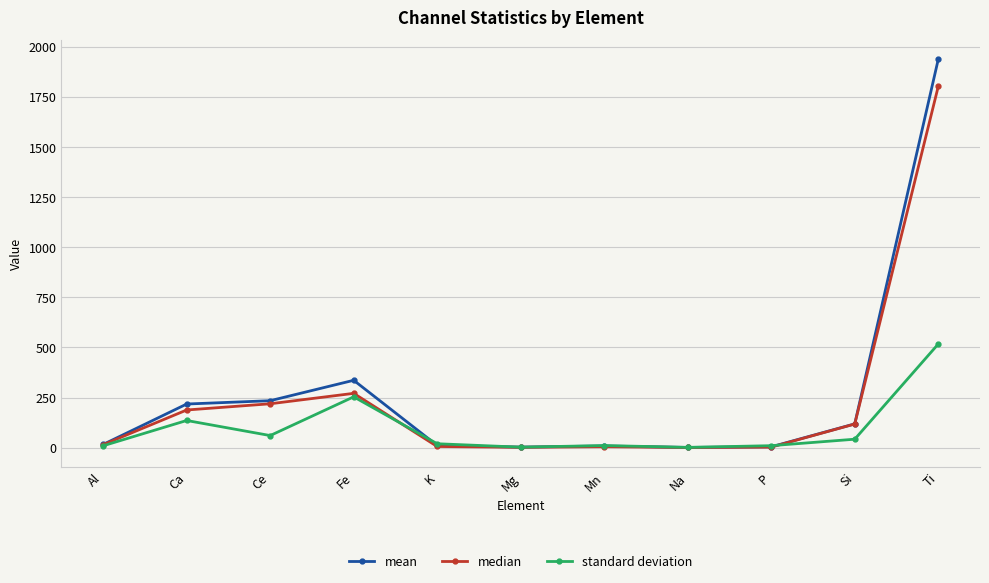

What is the maximum value shown in the chart?

1936.1